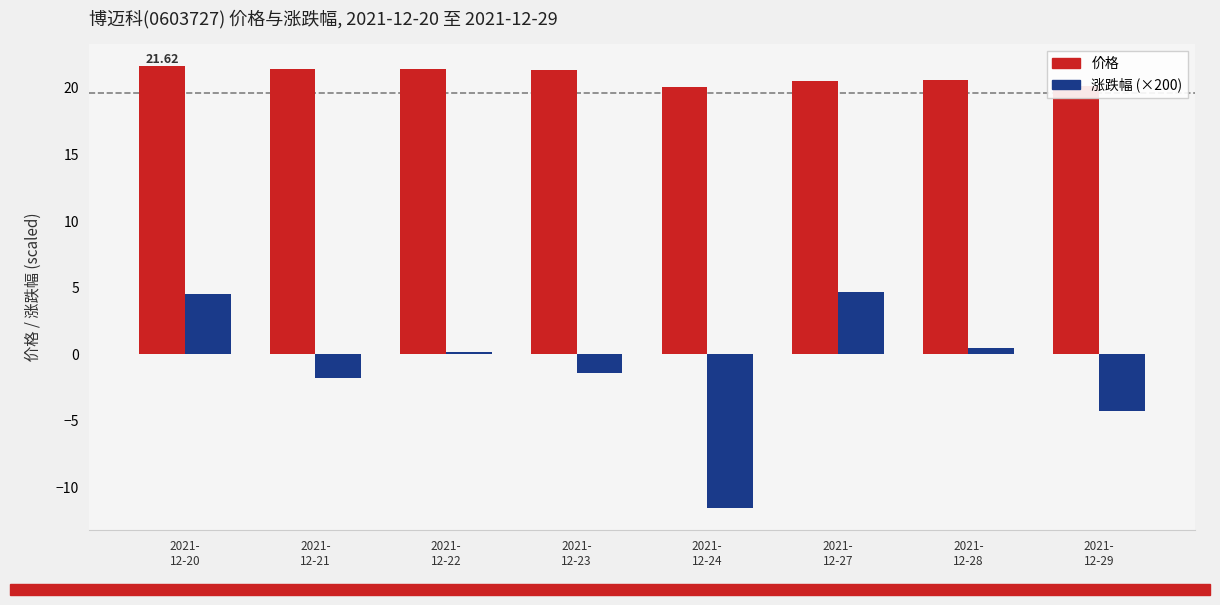

What is the highest value of the 价格 series?

21.6